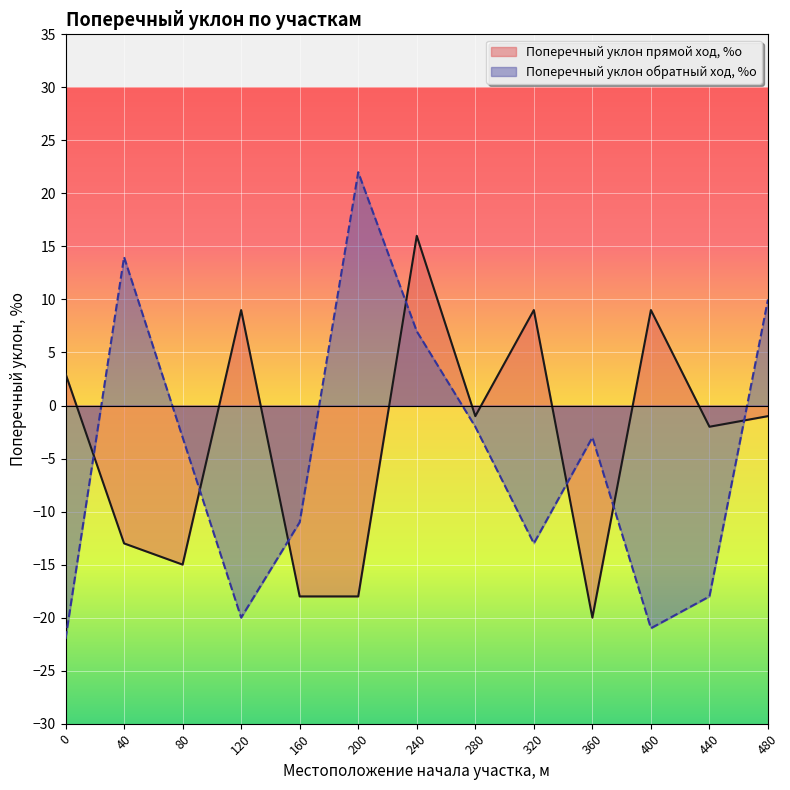

What is the average value of the Поперечный уклон прямой ход, %о series?

-3